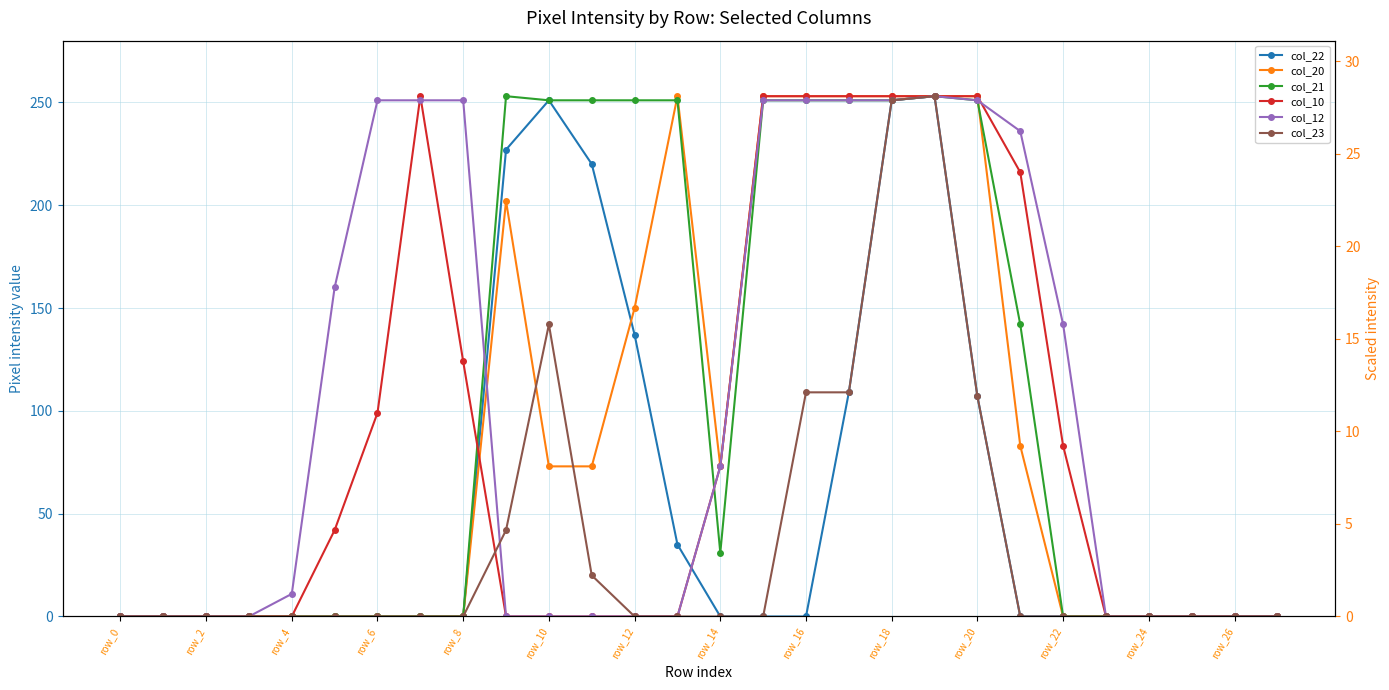

What position from the right is row_0?

28